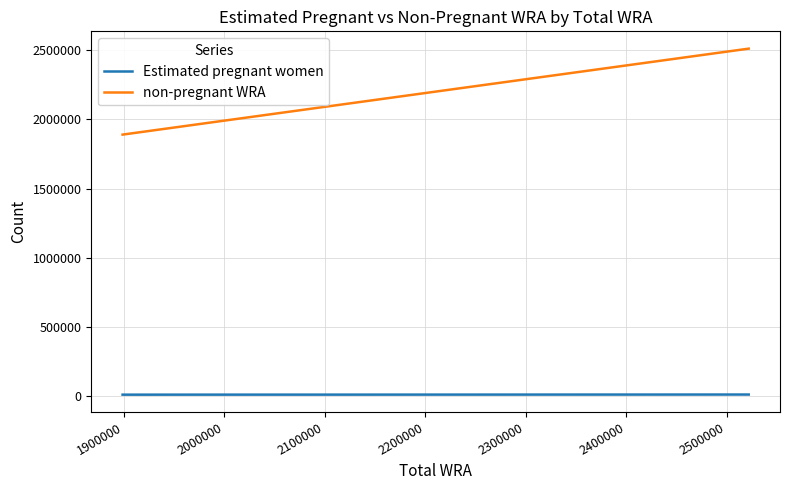

Which series has the largest range (max minus min)?

non-pregnant WRA